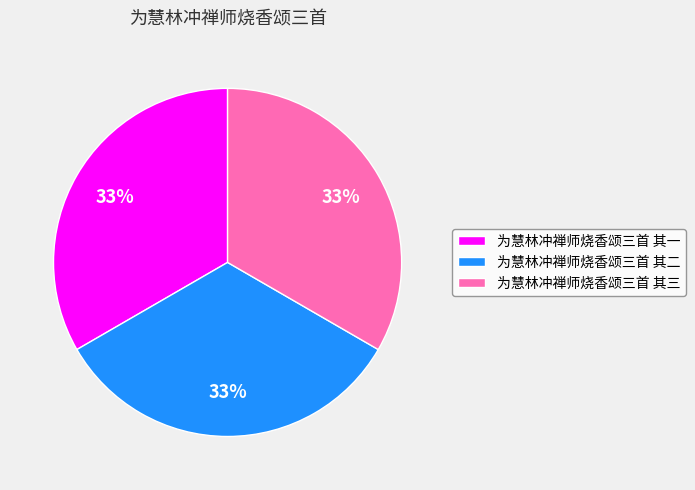

Is 为慧林冲禅师烧香颂三首 其三 the majority of the pie?

No